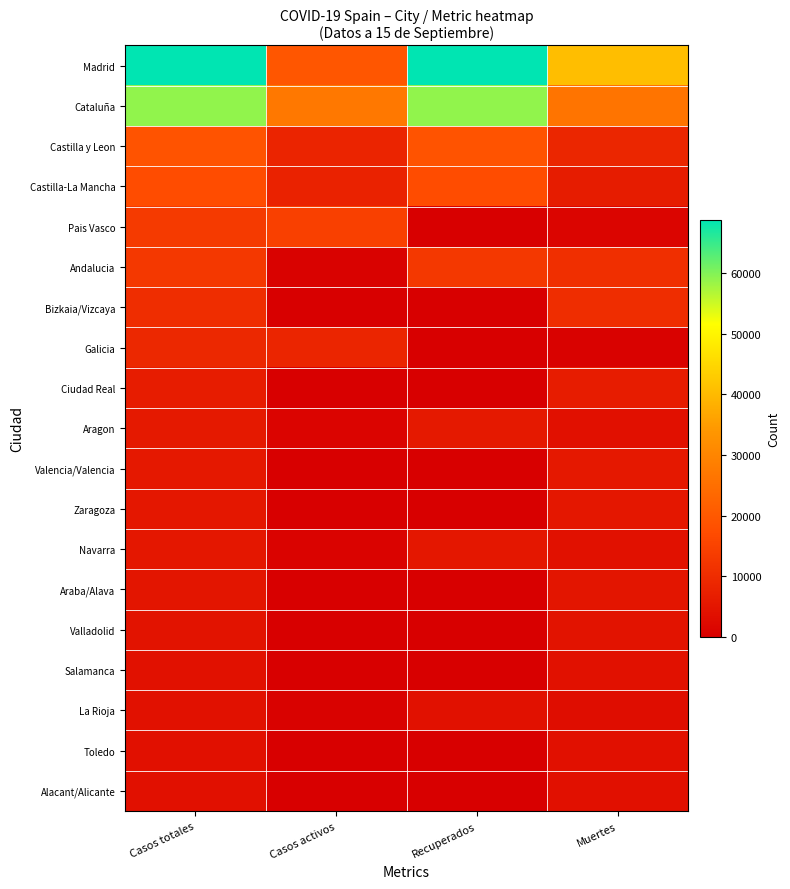

Which series has the largest range (max minus min)?

Madrid